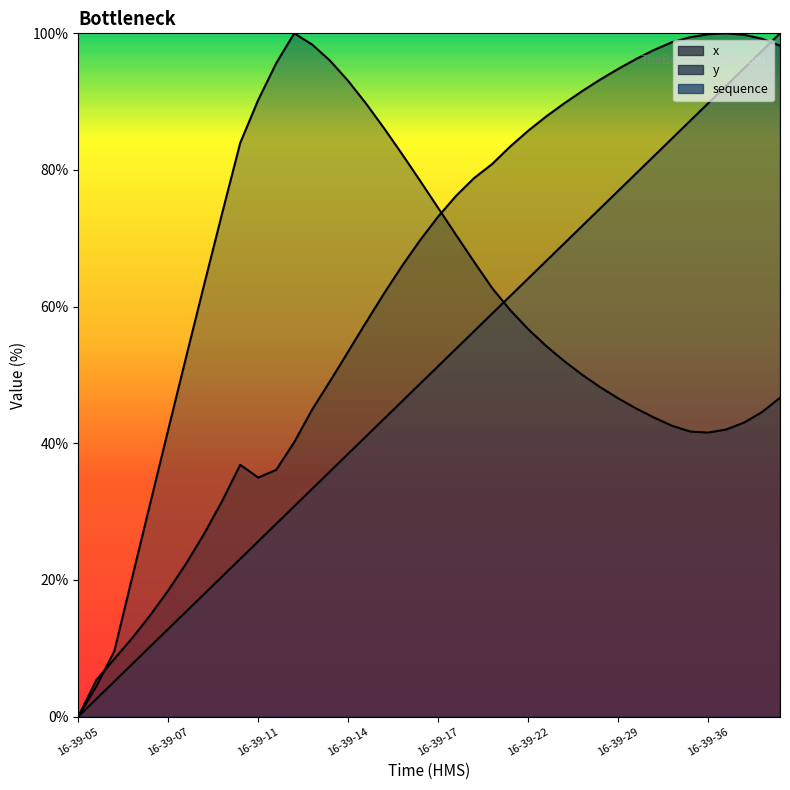

The sequence series shows 71.8 at 16-39-26. True or false?

True